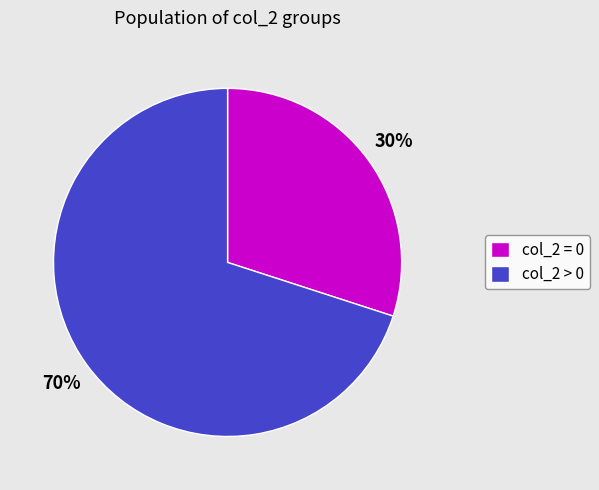

To the nearest percent, what portion does col_2 > 0 represent?

70%